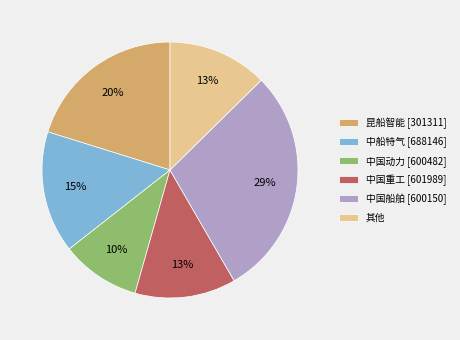

True or false: 中船特气 [688146] accounts for 30% of the total.

False